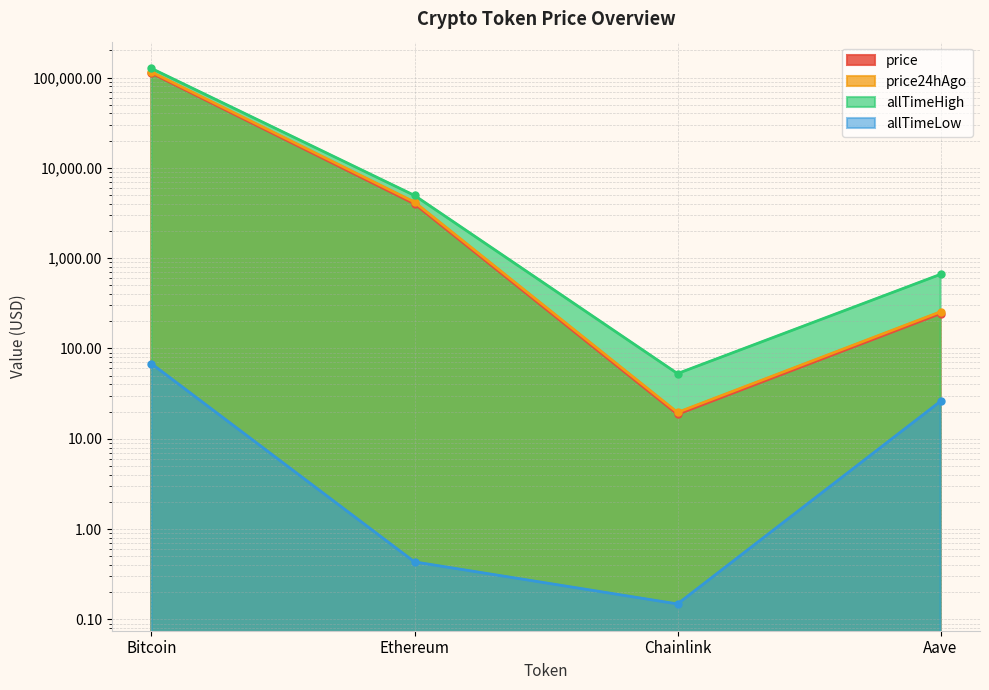

True or false: price24hAgo has a value of 115259.0 at Bitcoin.

True